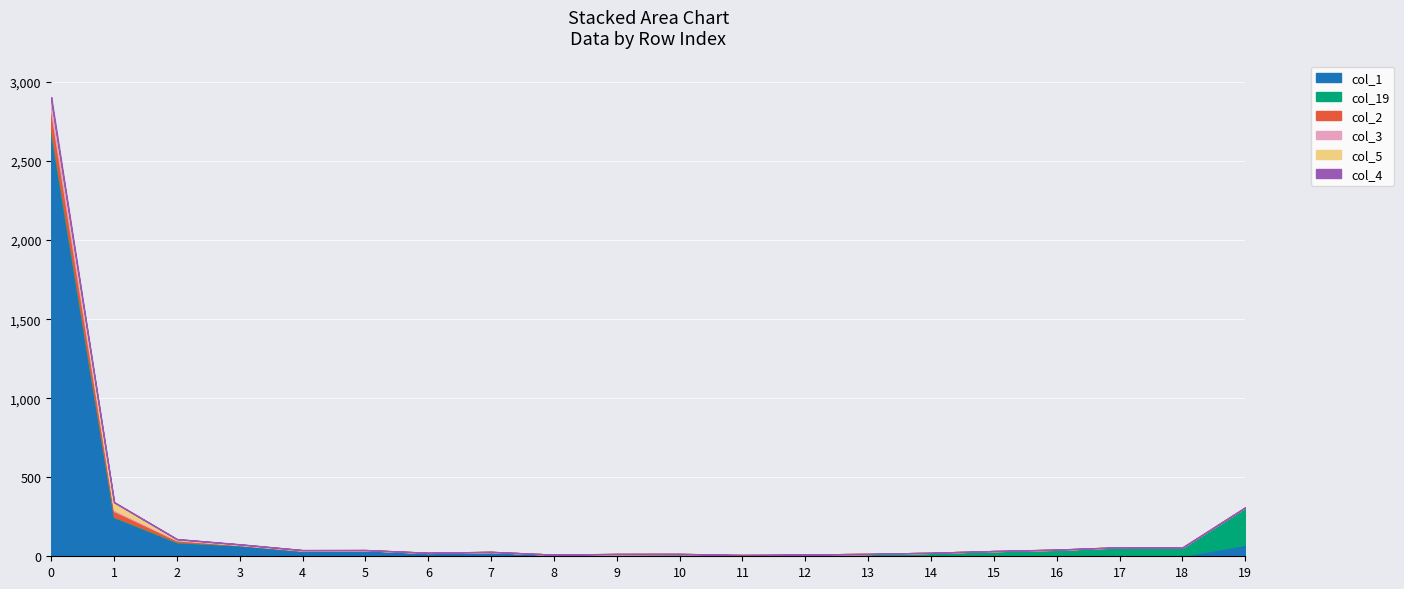

Which category has the lowest value in the col_3 series?

5